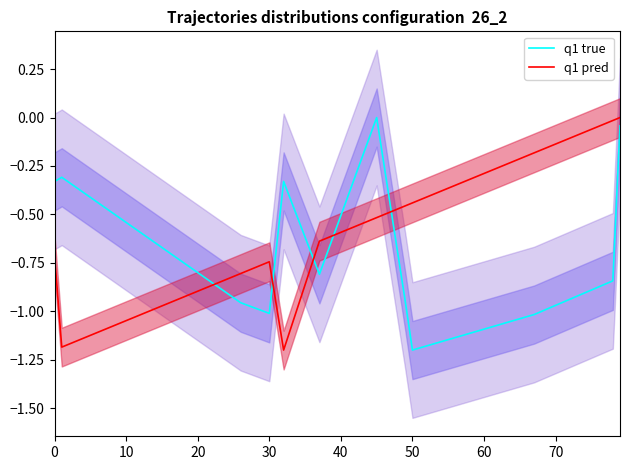

What is the minimum value for q1 pred?

-1.2